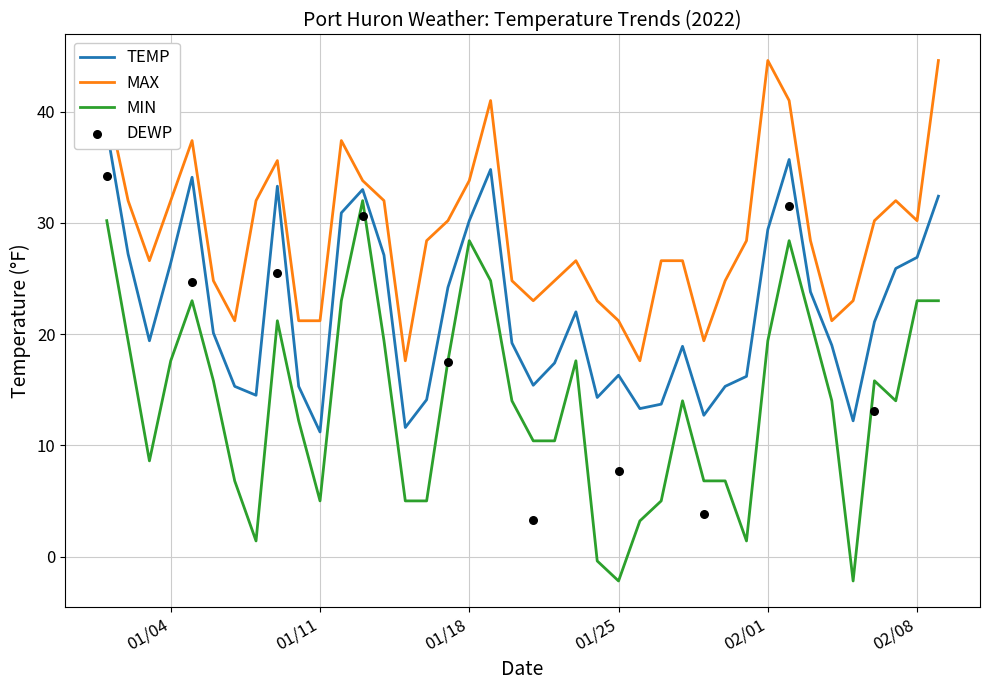

At which category is the sum across all series the highest?

2022-01-01